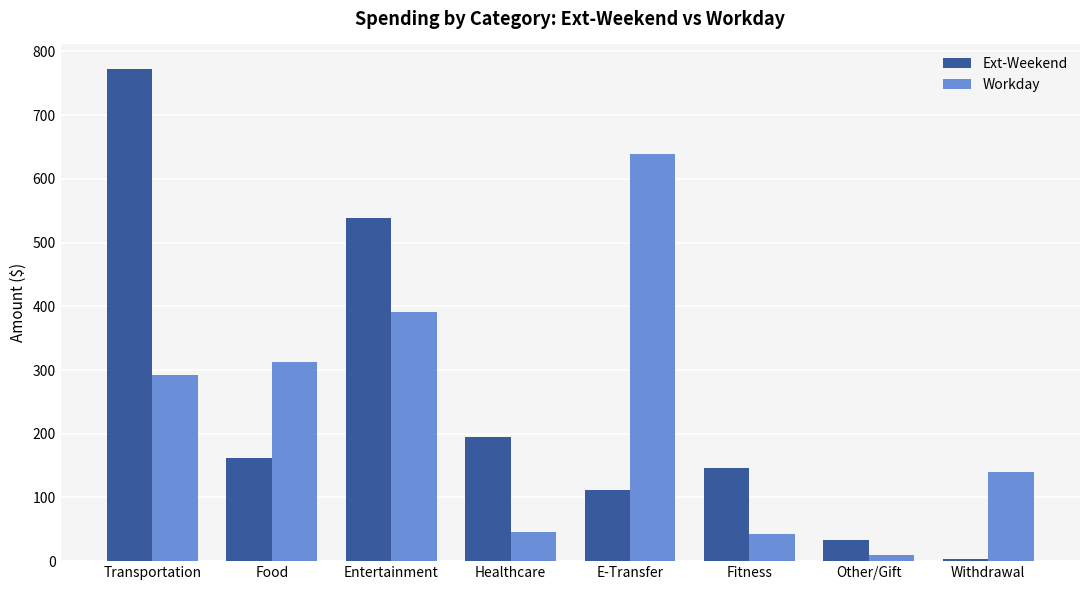

Rank the series at Entertainment from lowest to highest value.

Workday, Ext-Weekend